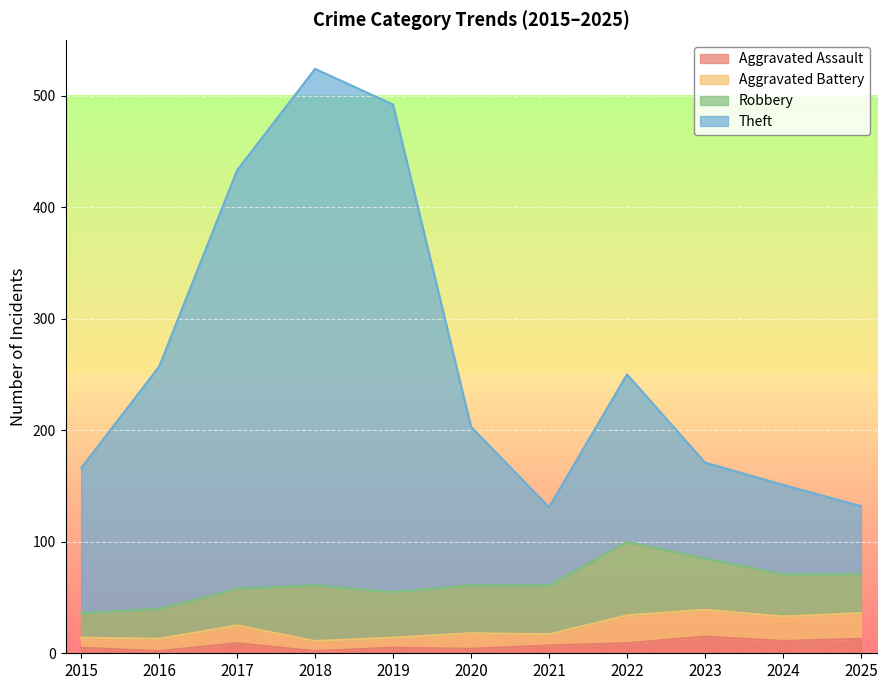

Which category has the lowest value across all series?

2016